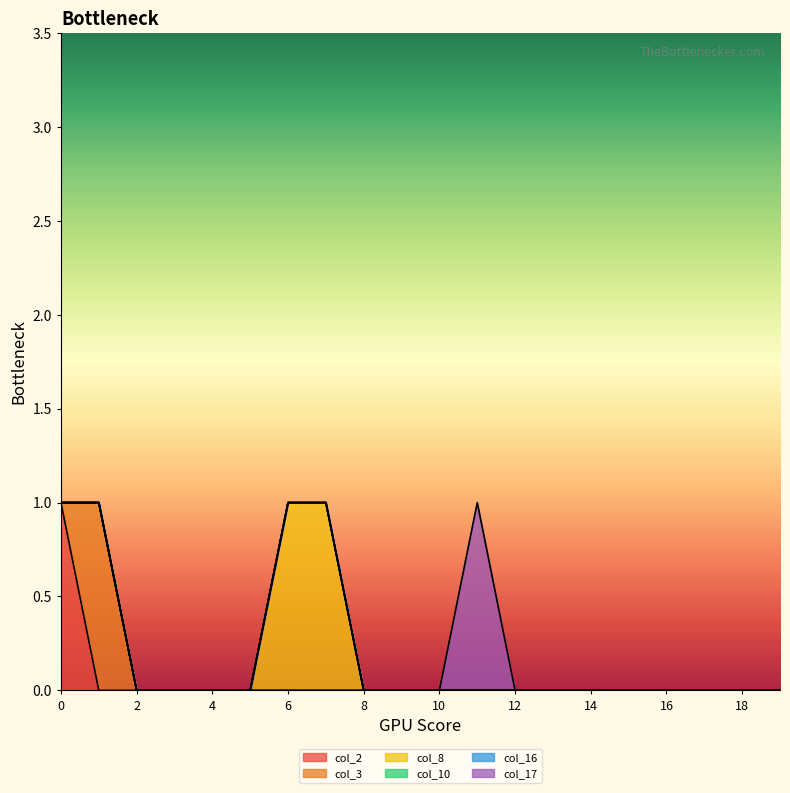

What are all the series names shown in the legend?

col_2, col_3, col_8, col_10, col_16, col_17